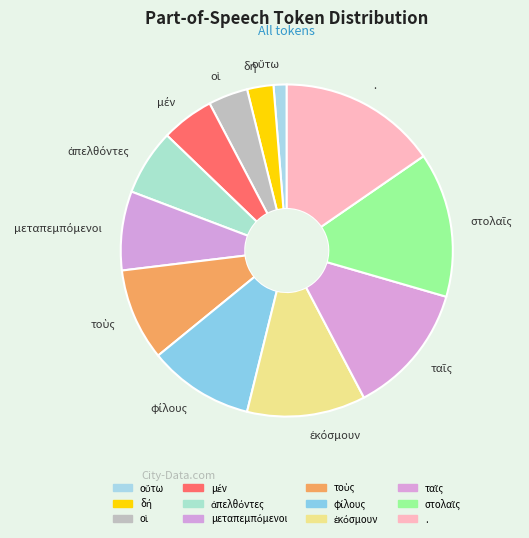

Is it true that . is 25% of the pie?

False